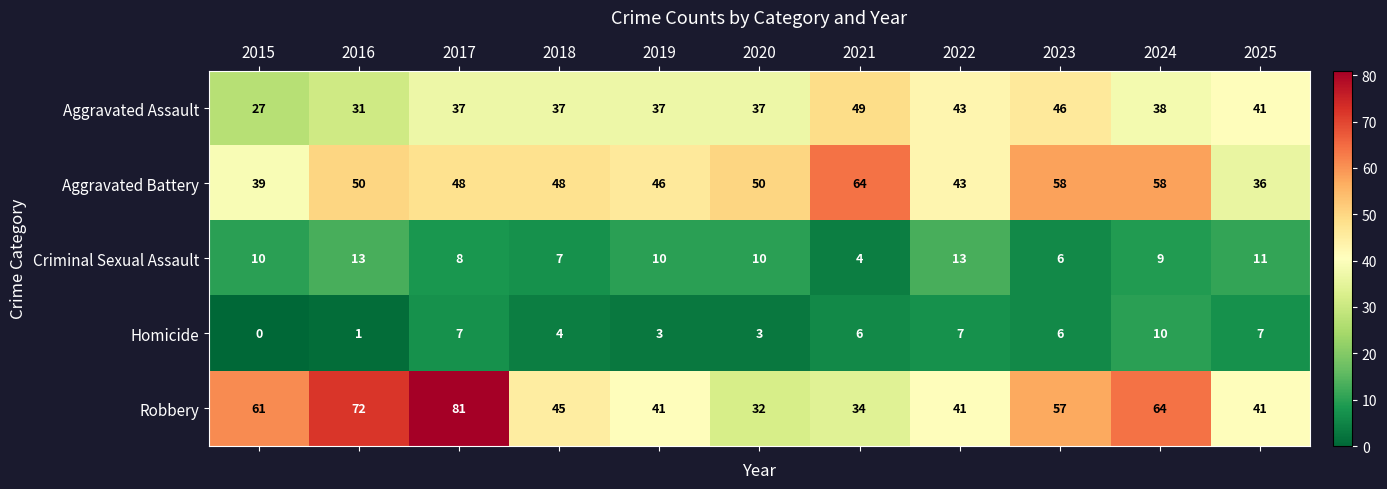

What is the minimum value for Robbery?

32